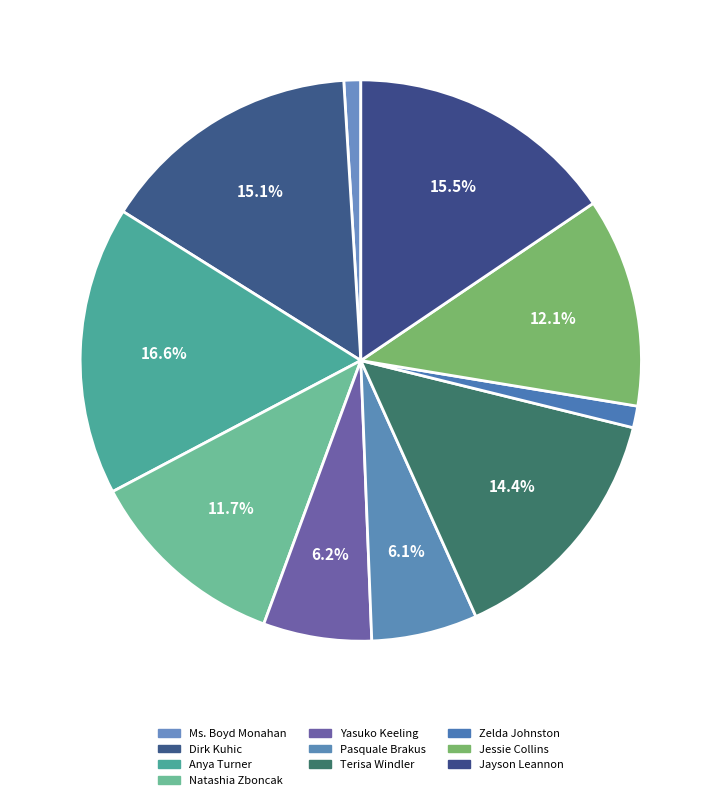

Combined, do Jayson Leannon and Dirk Kuhic account for over 50%?

No